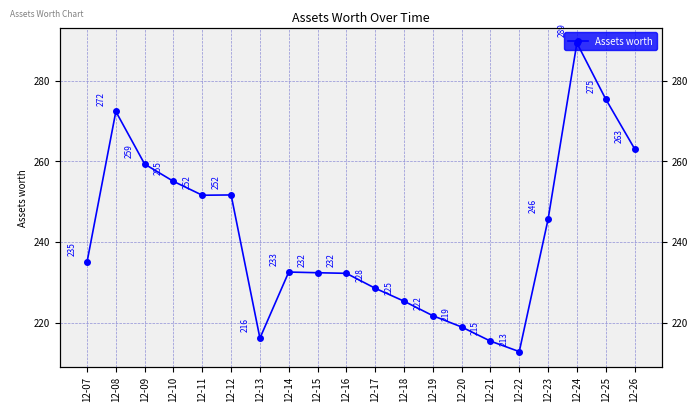

What value does the data have at 12-11?

251.6